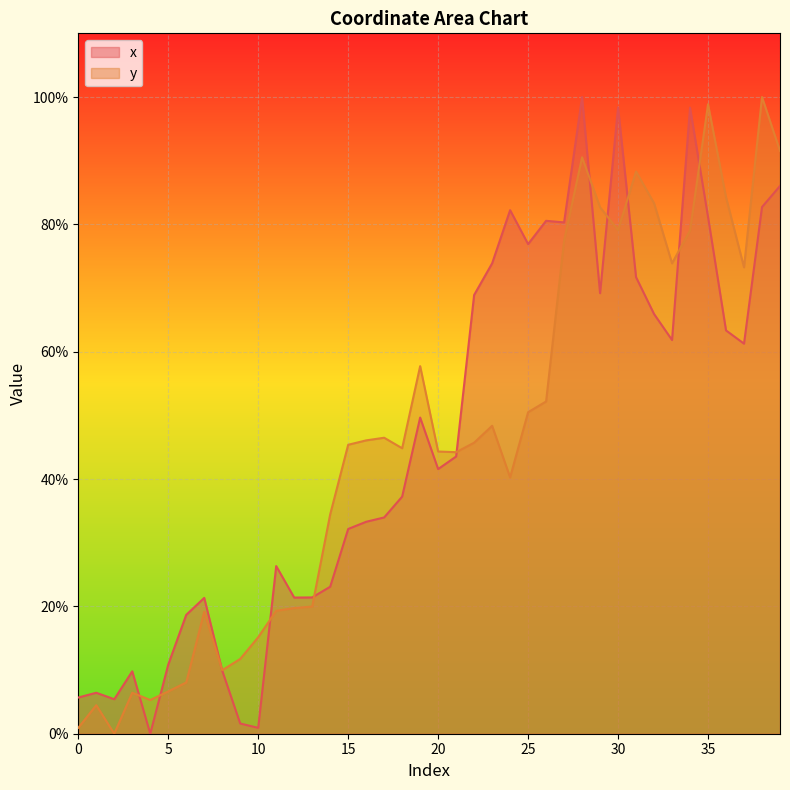

Which category has the lowest value across all series?

4